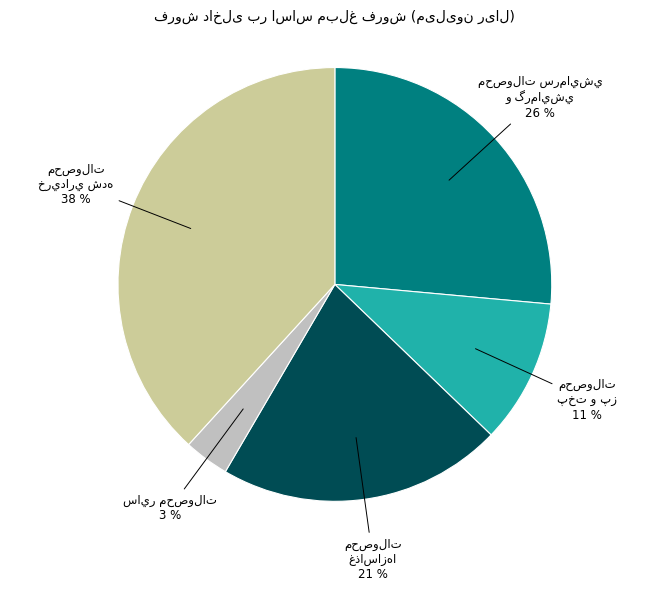

To the nearest percent, what is the average slice percentage?

20%